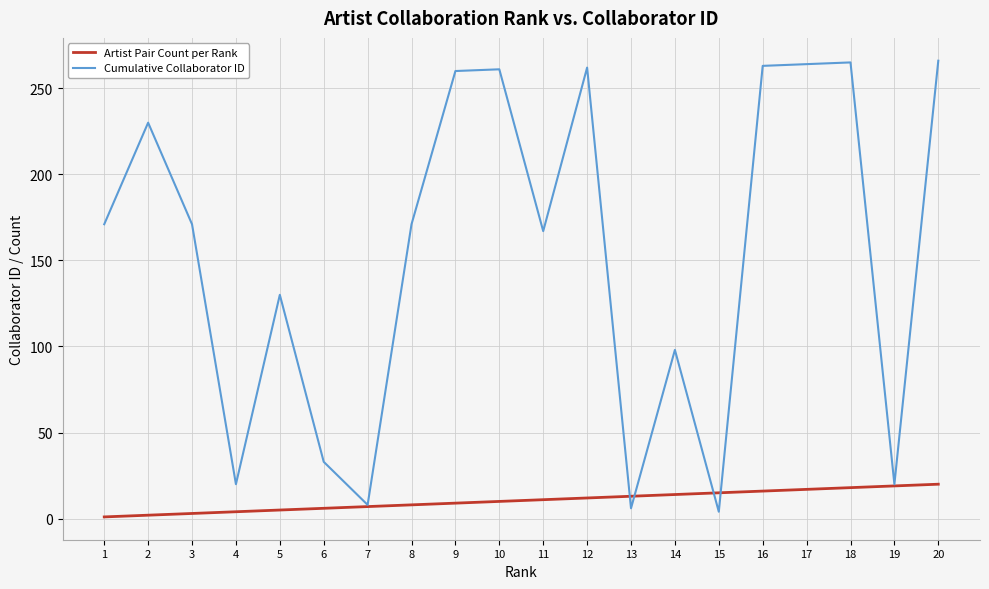

What is the maximum value for Cumulative Collaborator ID?

266